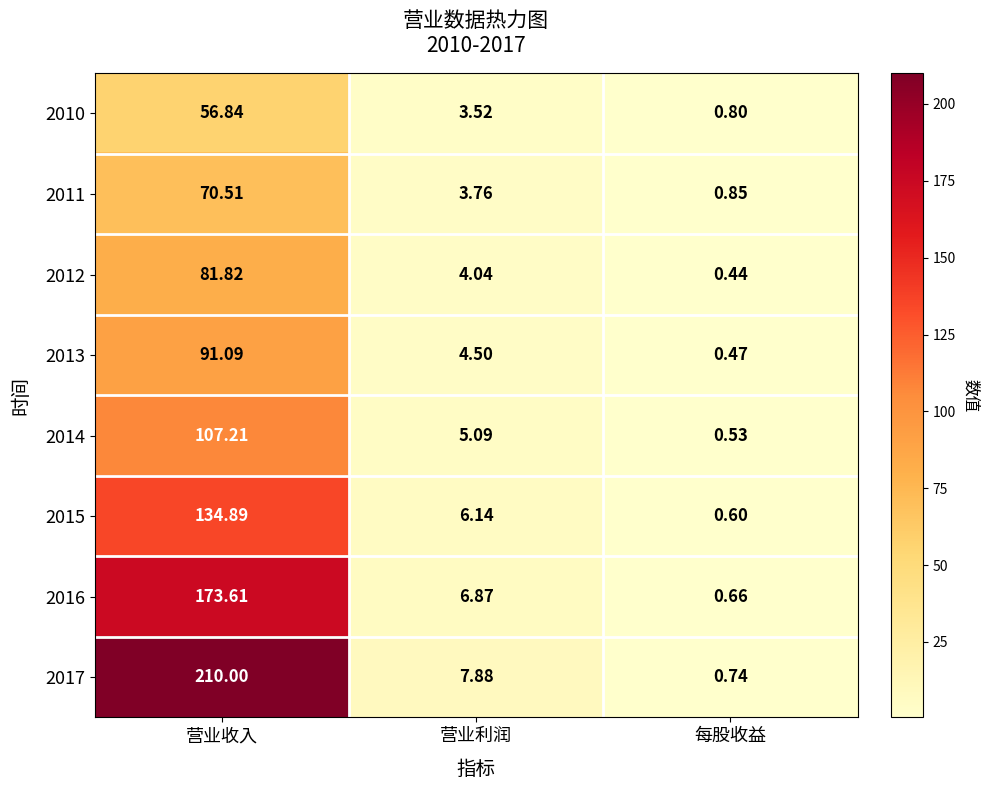

Where does the 2016 series first go above 6?

营业收入